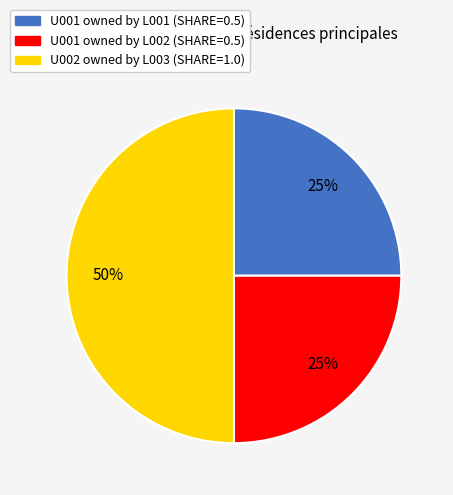

To the nearest percent, what is the difference between the largest and smallest slice percentages?

25%